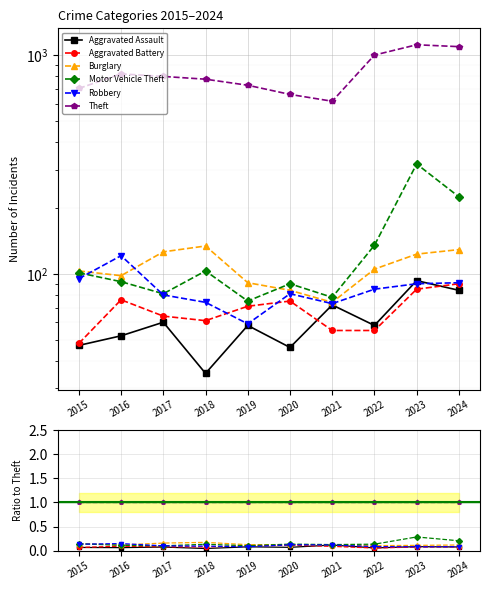

Reading left to right, what are all the values shown in this chart?

Aggravated Assault: 0.1	0.1	0.1	0.0	0.1	0.1	0.1	0.1	0.1	0.1
Aggravated Battery: 0.1	0.1	0.1	0.1	0.1	0.1	0.1	0.1	0.1	0.1
Burglary: 0.1	0.1	0.2	0.2	0.1	0.1	0.1	0.1	0.1	0.1
Motor Vehicle Theft: 0.1	0.1	0.1	0.1	0.1	0.1	0.1	0.1	0.3	0.2
Robbery: 0.1	0.1	0.1	0.1	0.1	0.1	0.1	0.1	0.1	0.1
Theft: 1.0	1.0	1.0	1.0	1.0	1.0	1.0	1.0	1.0	1.0